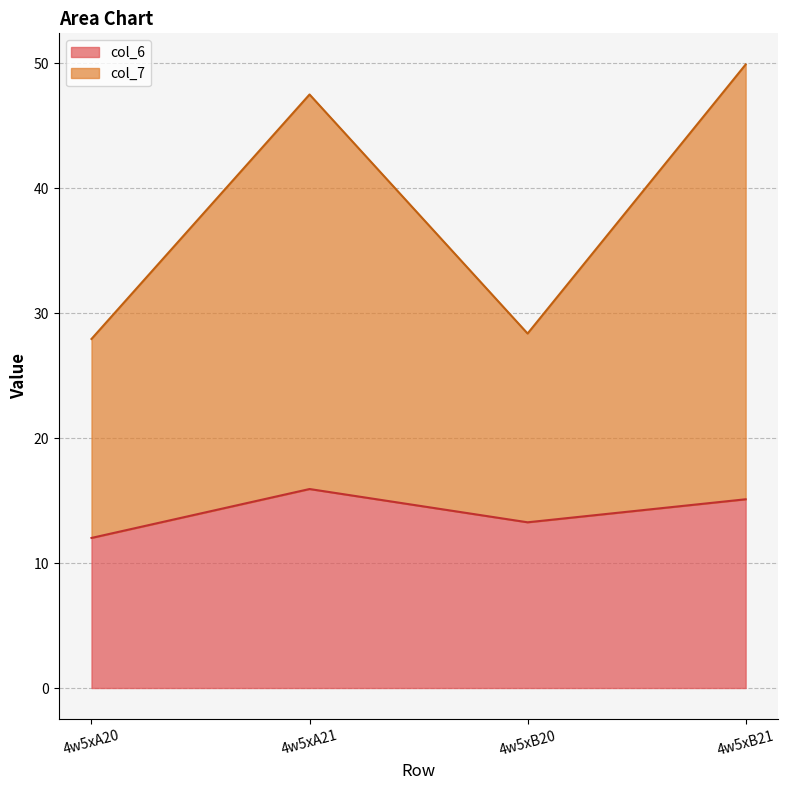

What is the sum of the col_7 values at 4w5xB20 and 4w5xB21?

78.3